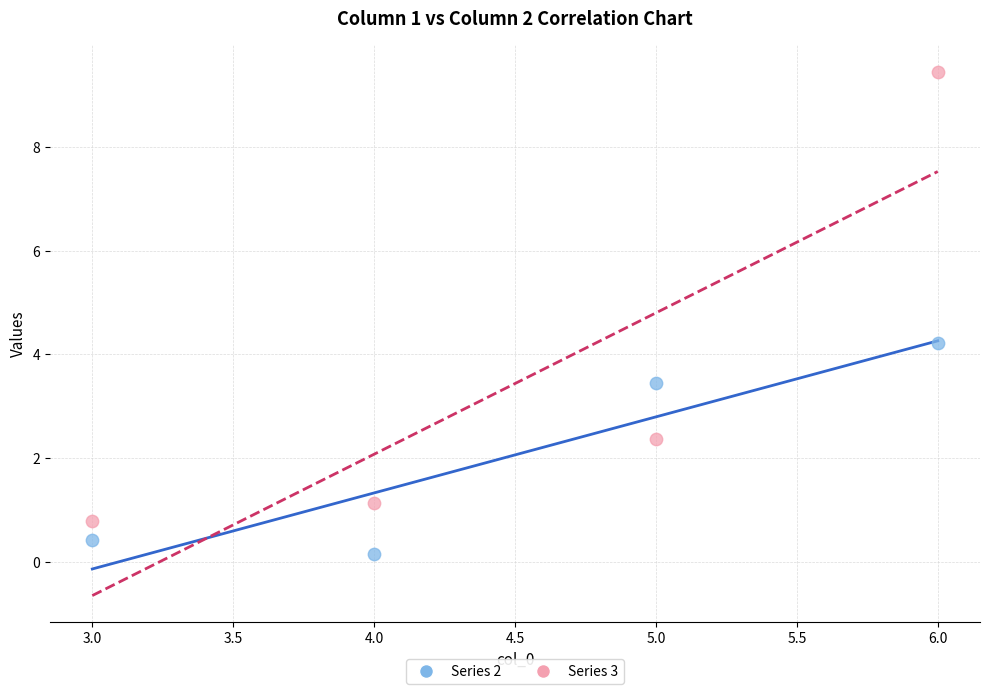

Which series reaches the minimum Y coordinate?

Series 2